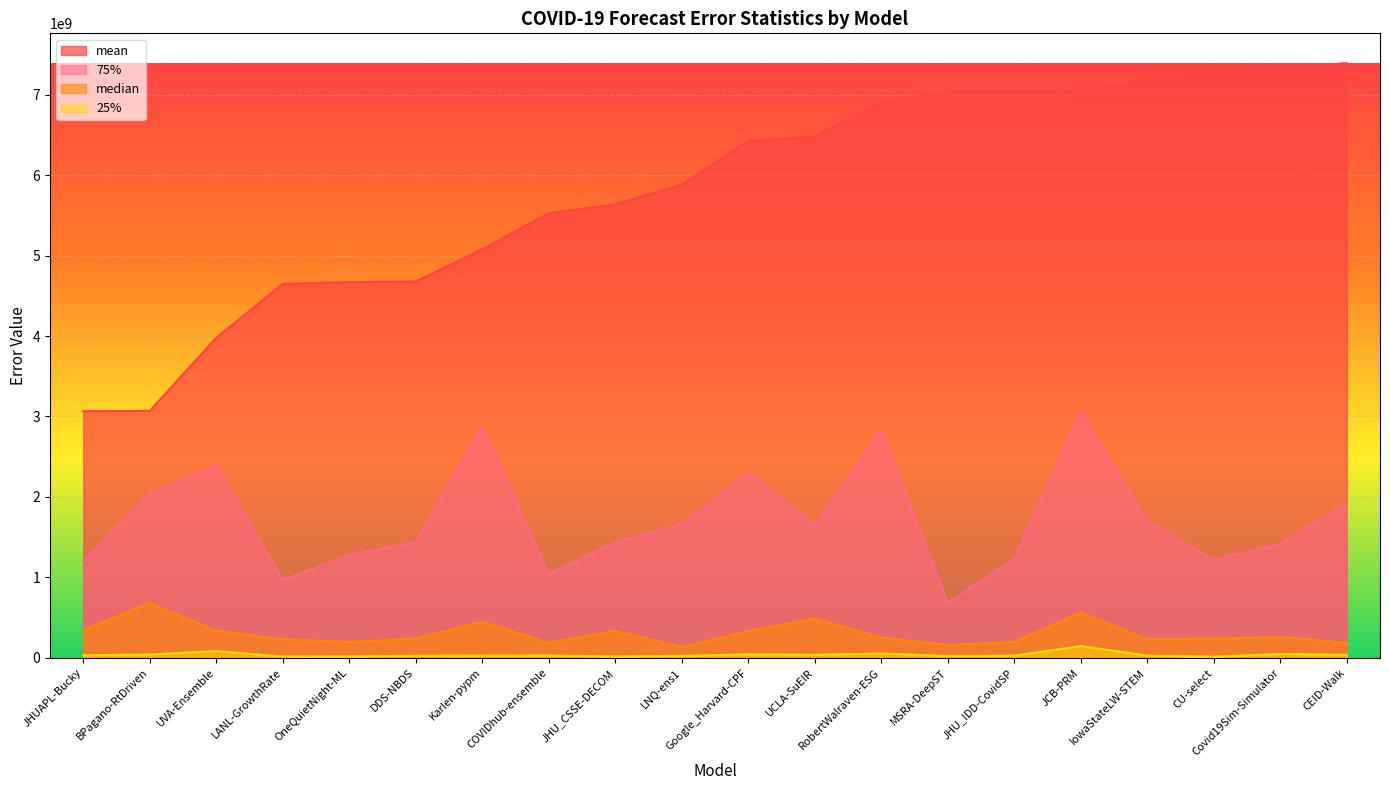

True or false: 25% has a value of 41471596.1 at DDS-NBDS.

False